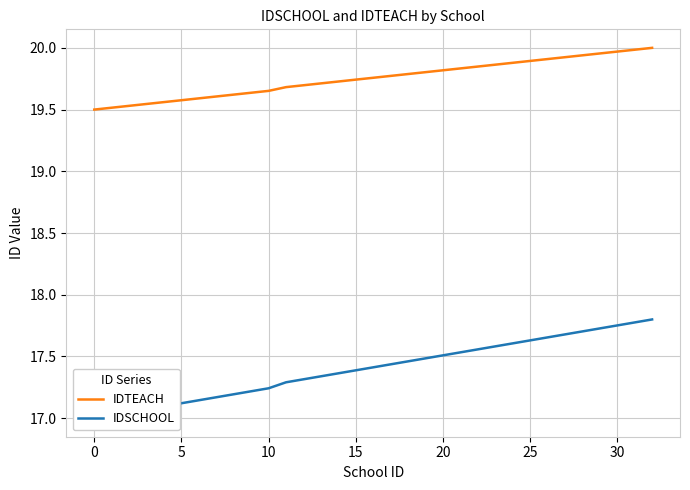

True or false: IDTEACH has a value of 30.7 at 0.

False